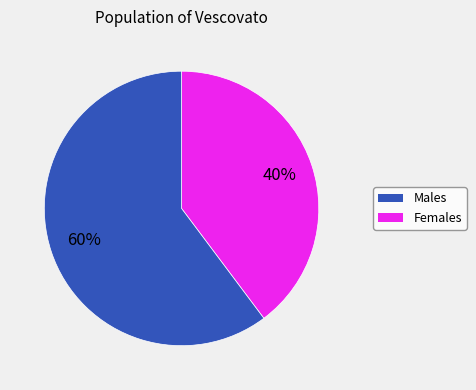

To the nearest percent, what is the difference between the largest and smallest slice percentages?

20%